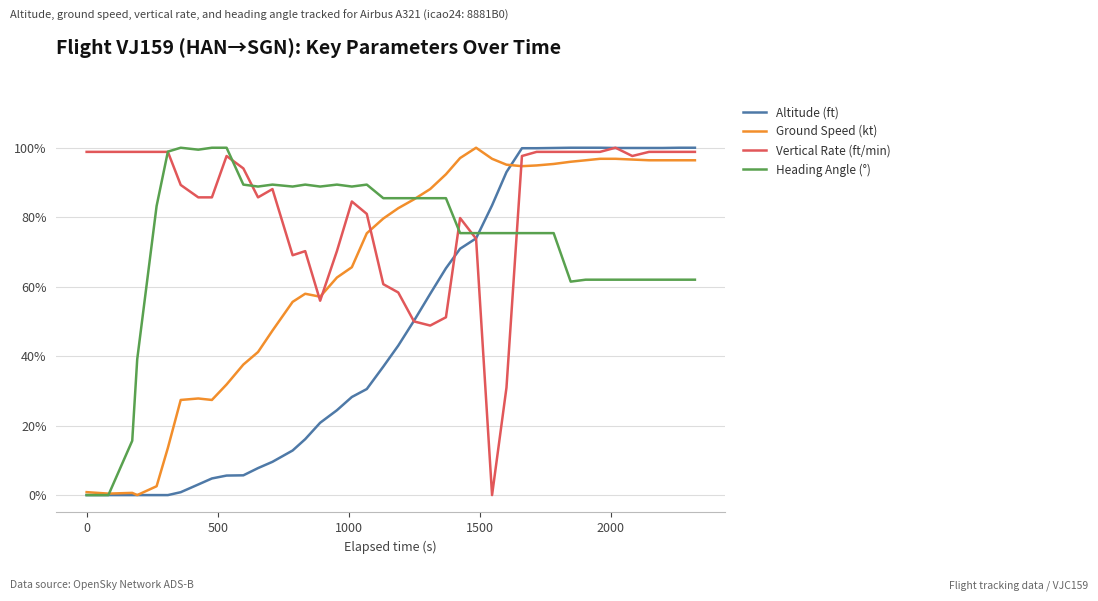

Does the chart have visible grid lines?

Yes